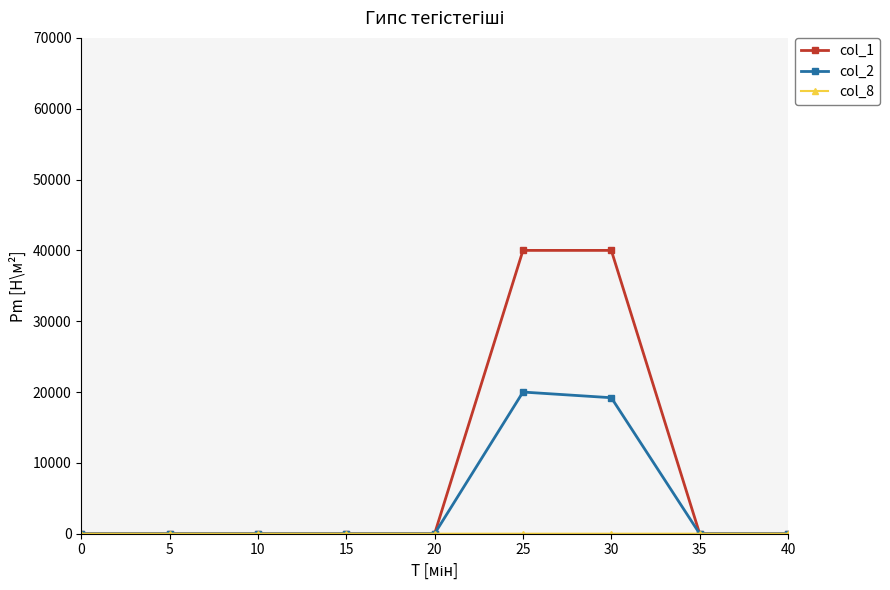

What is the greatest value displayed?

40000